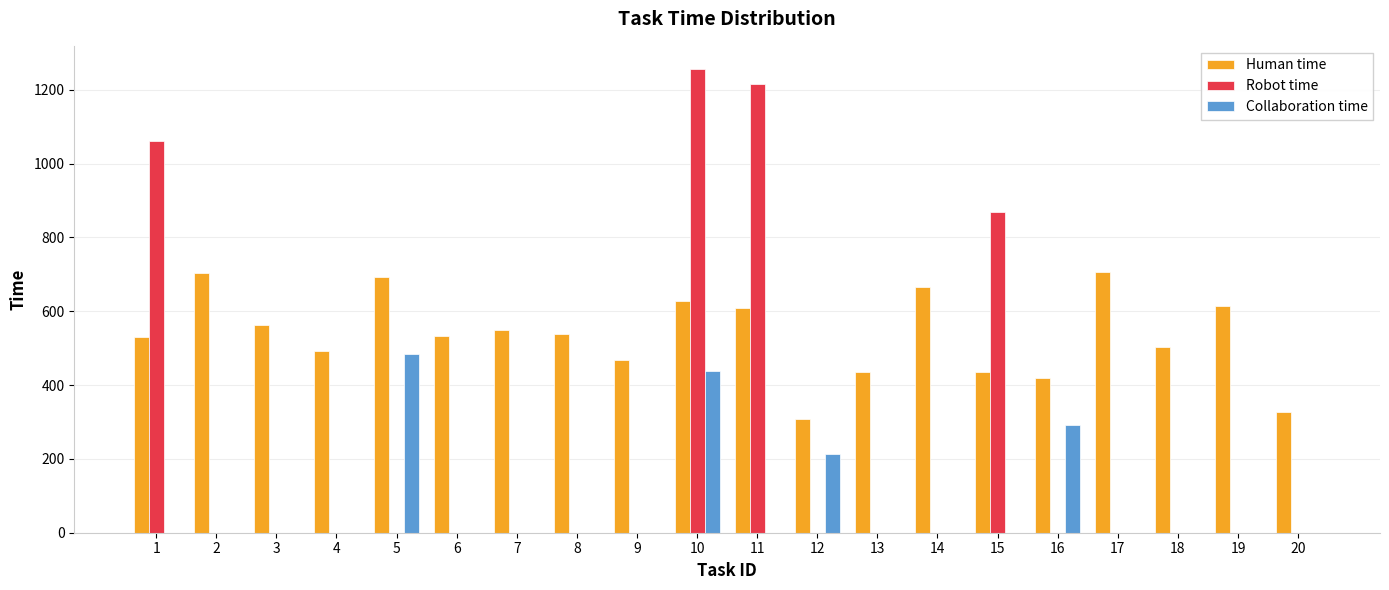

What is the sum of the Collaboration time values at 2 and 5?

485